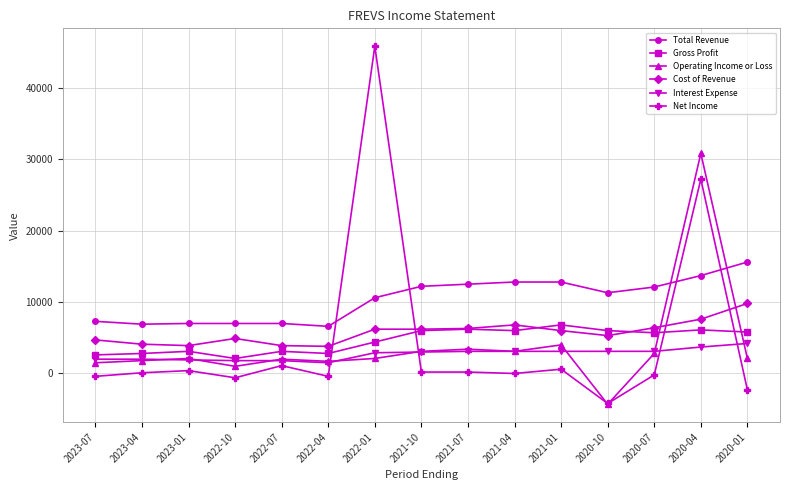

What position from the right is 2021-10?

8